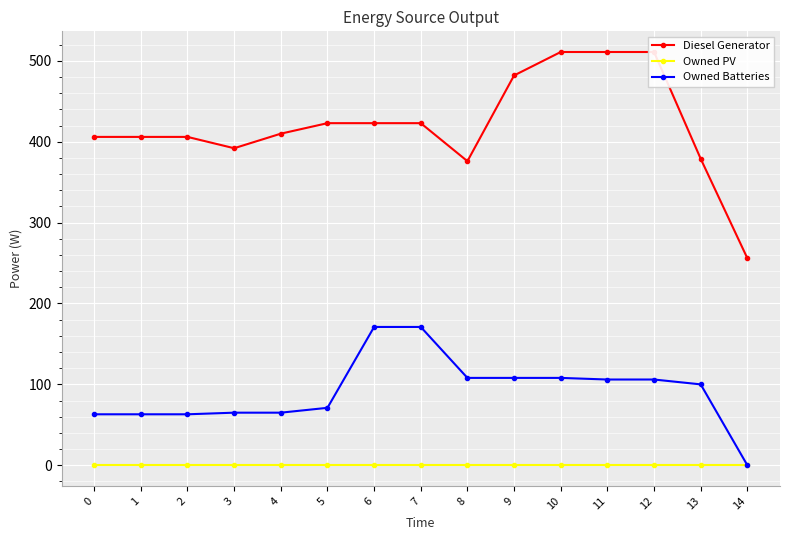

Which series changed the most between 3 and 12?

Diesel Generator